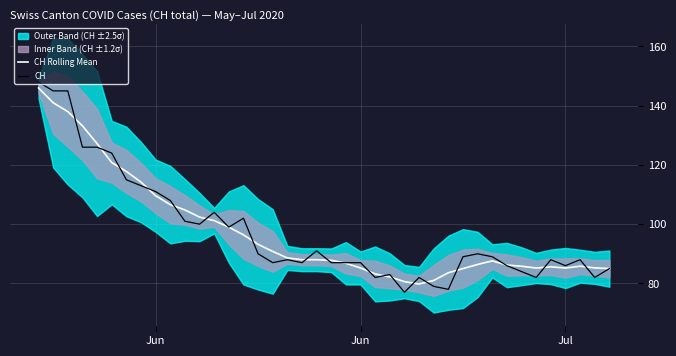

After their last crossing, which series has the higher values: CH or CH Rolling Mean?

CH Rolling Mean